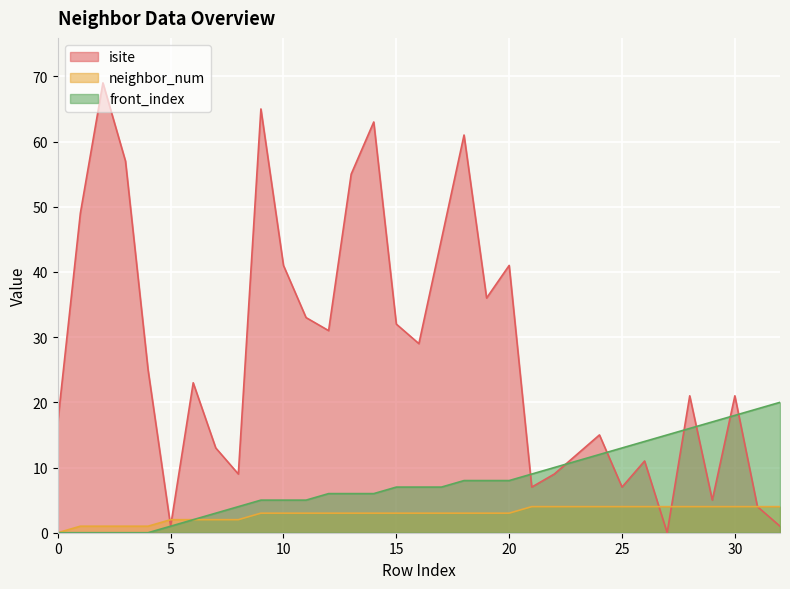

Which label corresponds to the smallest value in the chart?

27